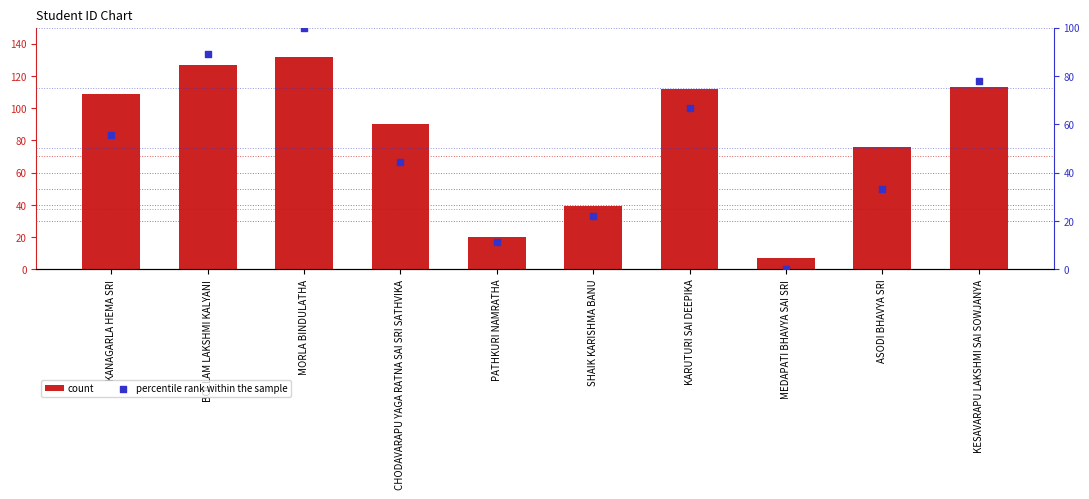

Which series has the largest total across all categories?

count